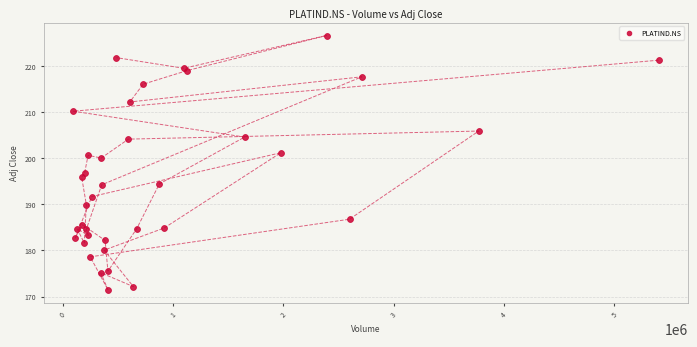

What Y value in the scatter plot is closest to 198?

196.8